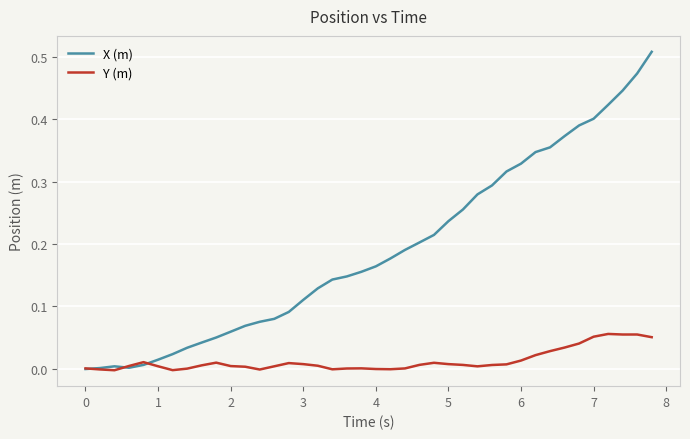

Which series has the largest range (max minus min)?

X (m)